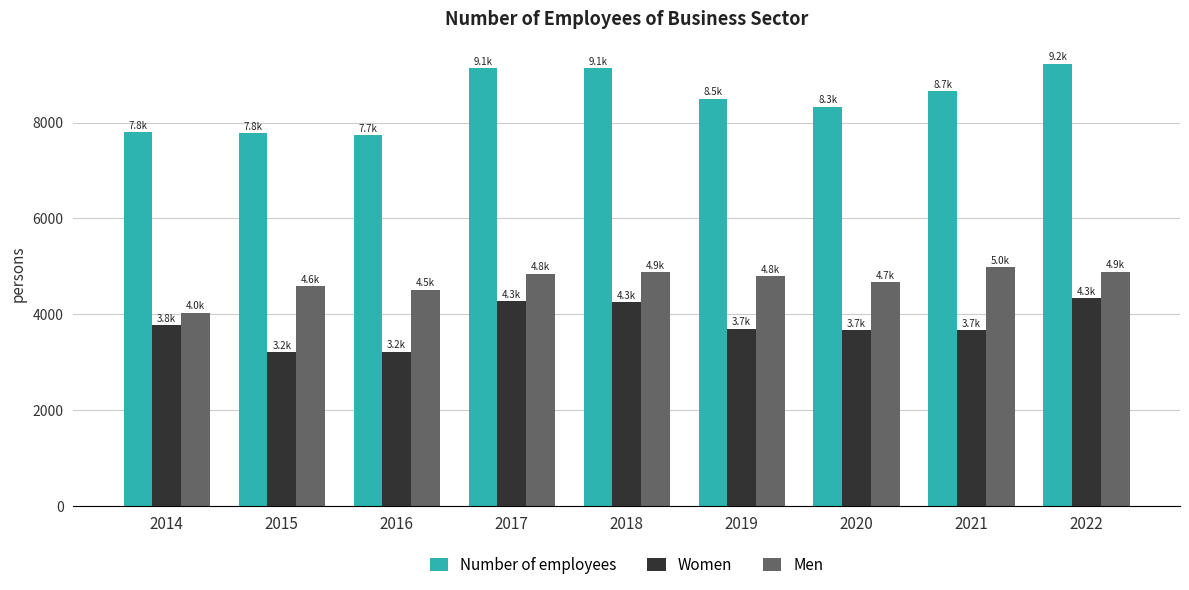

The Men series shows 4847.9 at 2017. True or false?

True